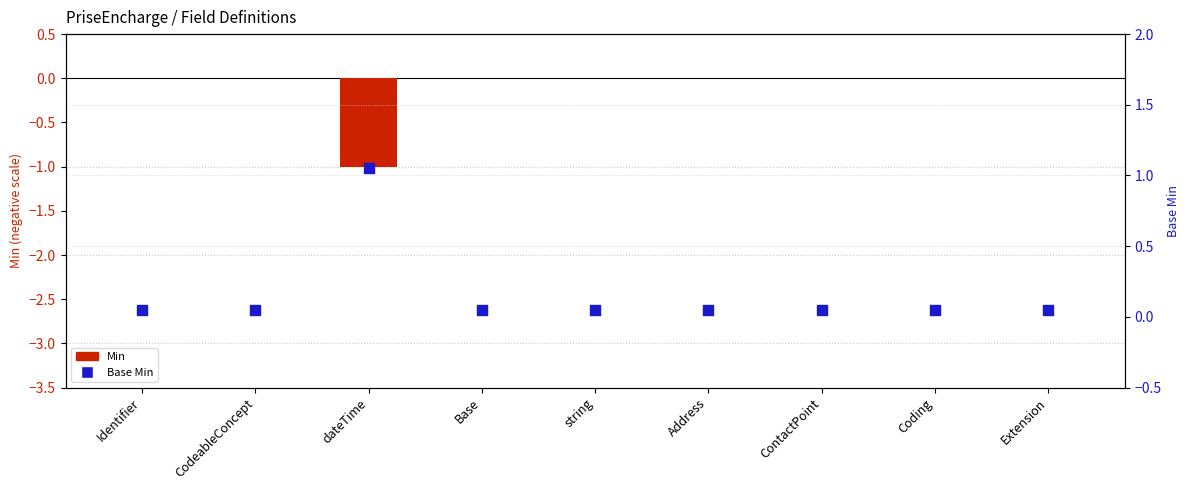

Which series has the largest total across all categories?

Base Min